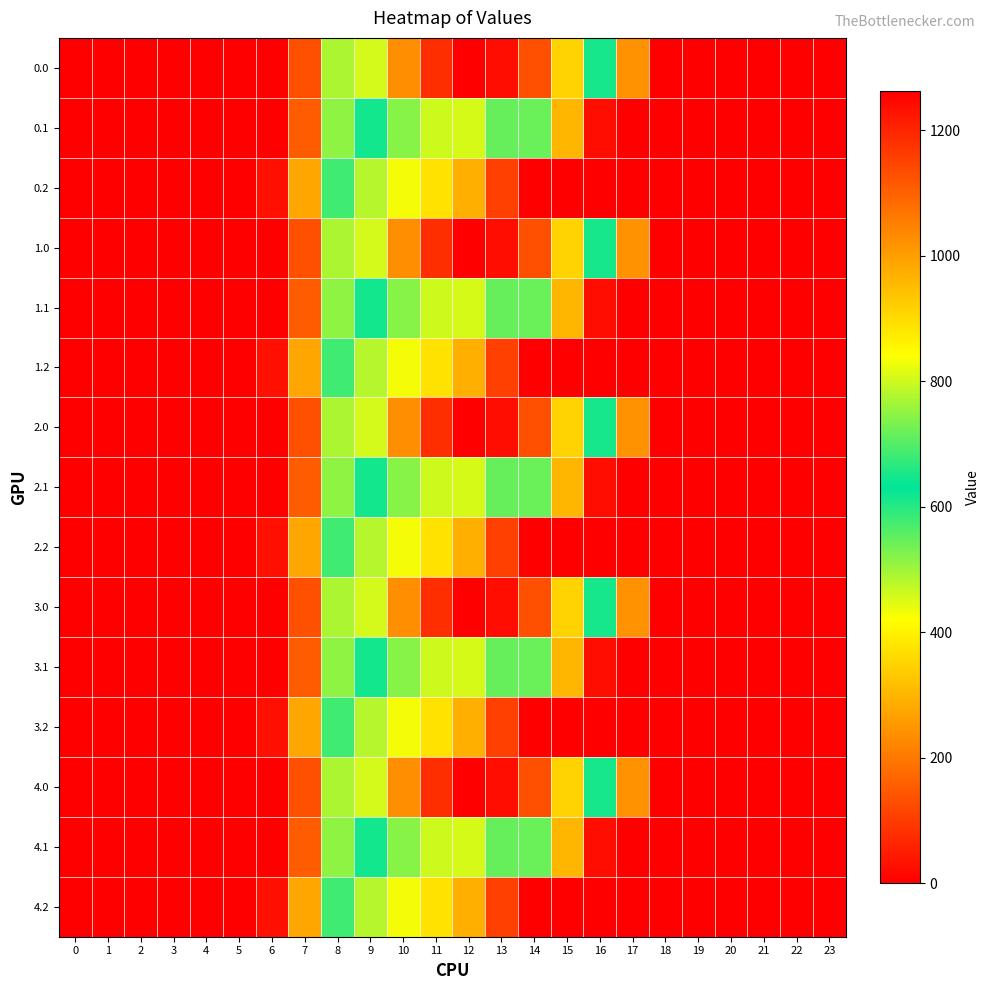

At 20, list the series in order from smallest to largest.

0.0, 0.1, 0.2, 1.0, 1.1, 1.2, 2.0, 2.1, 2.2, 3.0, 3.1, 3.2, 4.0, 4.1, 4.2